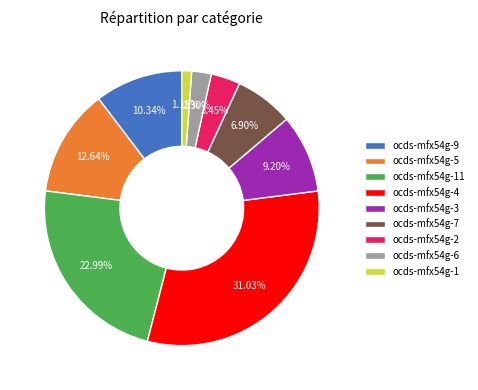

What is the largest slice in the pie chart?

ocds-mfx54g-4